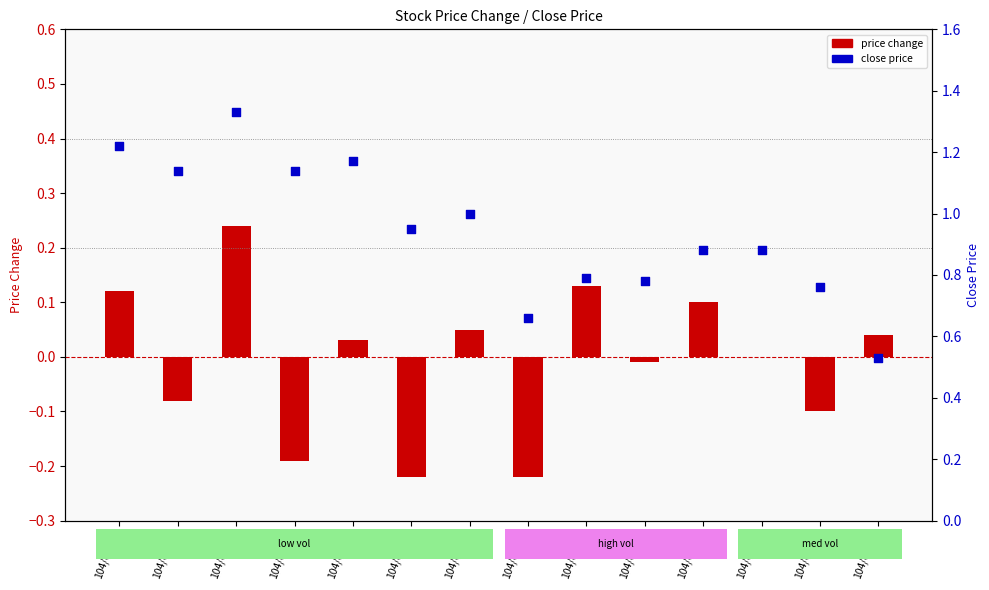

Which series reaches the maximum Y coordinate?

close price